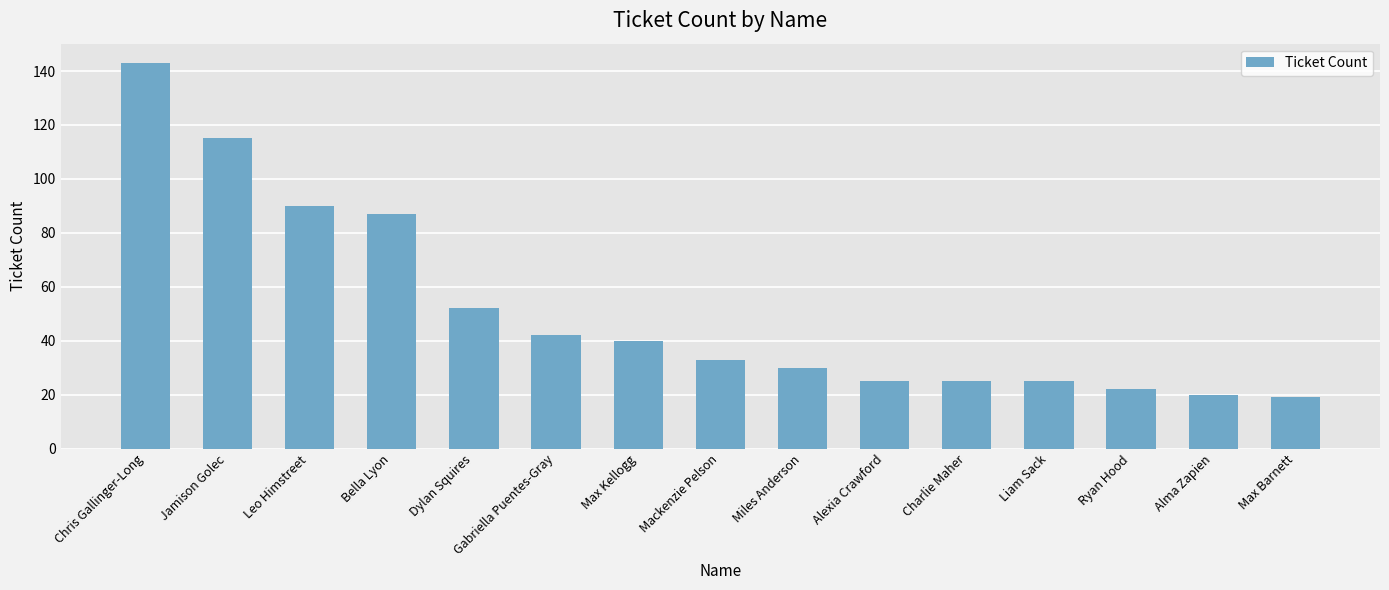

What is the minimum value shown in the chart?

19